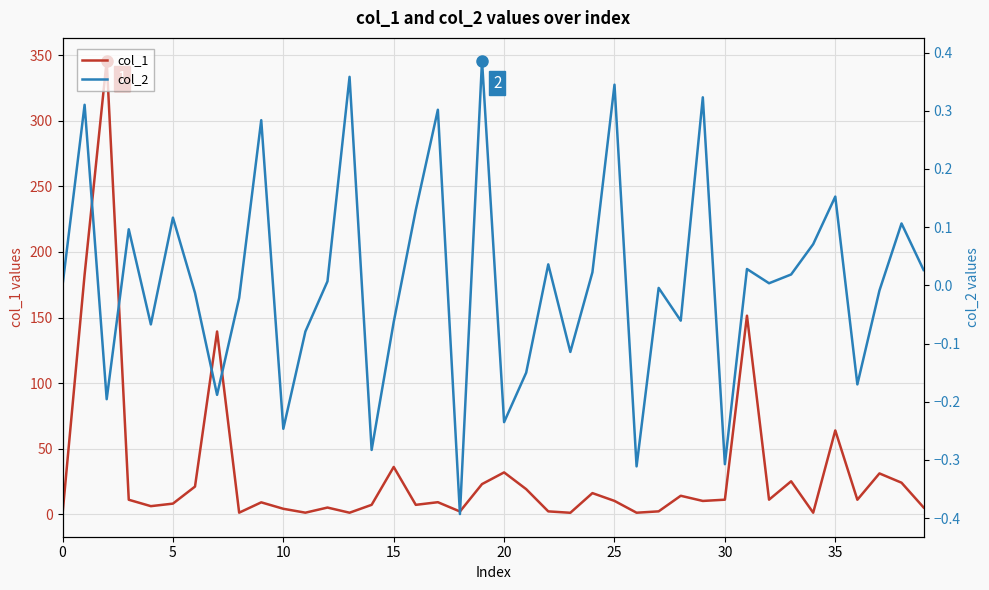

Reading left to right, transcribe all the data shown in this chart.

col_1: 0.0	182.7	346.1	10.9	6.0	8.0	21.0	139.3	1.0	8.9	4.0	1.0	5.0	1.0	7.0	35.9	7.0	9.0	1.9	22.9	31.8	19.0	2.0	1.0	16.0	10.0	1.0	2.1	14.0	10.0	11.0	151.4	11.0	25.0	1.0	63.8	10.9	31.0	23.9	5.0
col_2: 0.0	0.3	-0.2	0.1	-0.1	0.1	-0.0	-0.2	-0.0	0.3	-0.2	-0.1	0.0	0.4	-0.3	-0.1	0.1	0.3	-0.4	0.4	-0.2	-0.2	0.0	-0.1	0.0	0.3	-0.3	-0.0	-0.1	0.3	-0.3	0.0	0.0	0.0	0.1	0.2	-0.2	-0.0	0.1	0.0